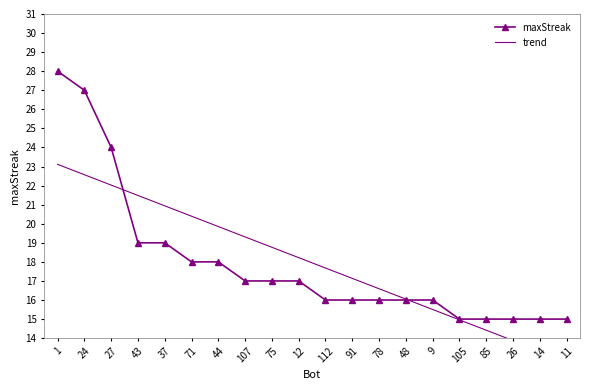

Is the value of maxStreak at 37 greater than the value of trend at 37?

No